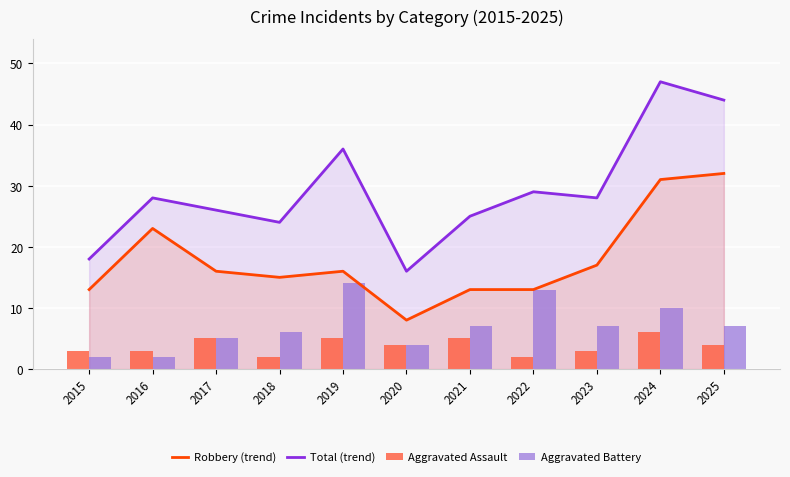

At which category is the sum across all series the highest?

2024